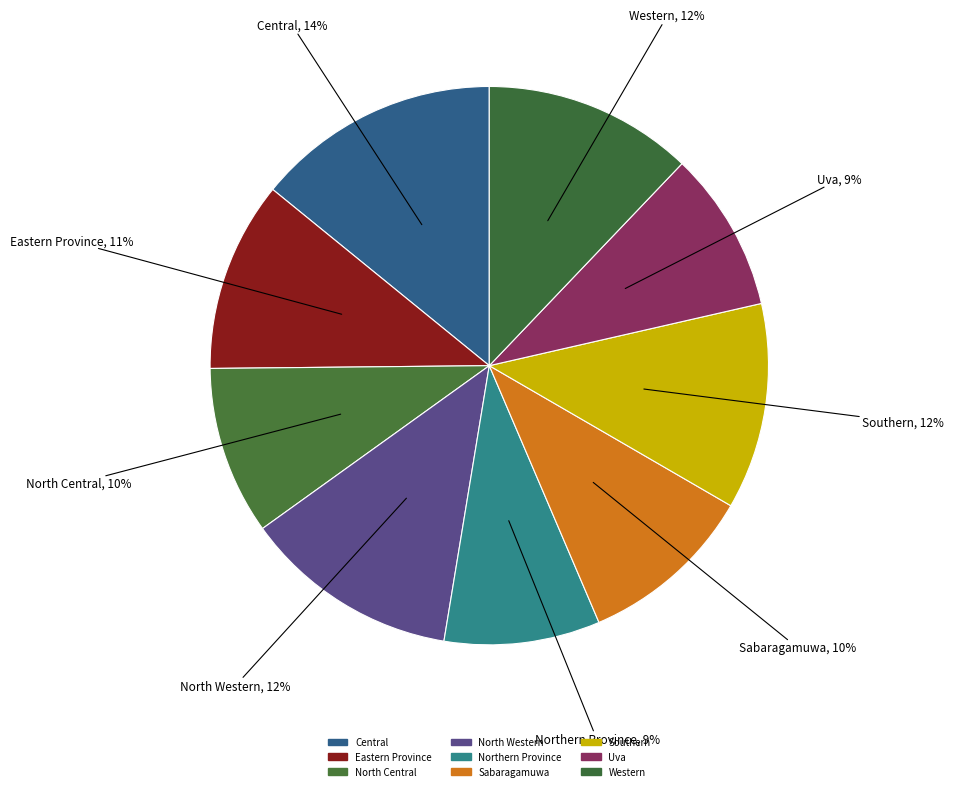

How many slices are in this pie chart?

9